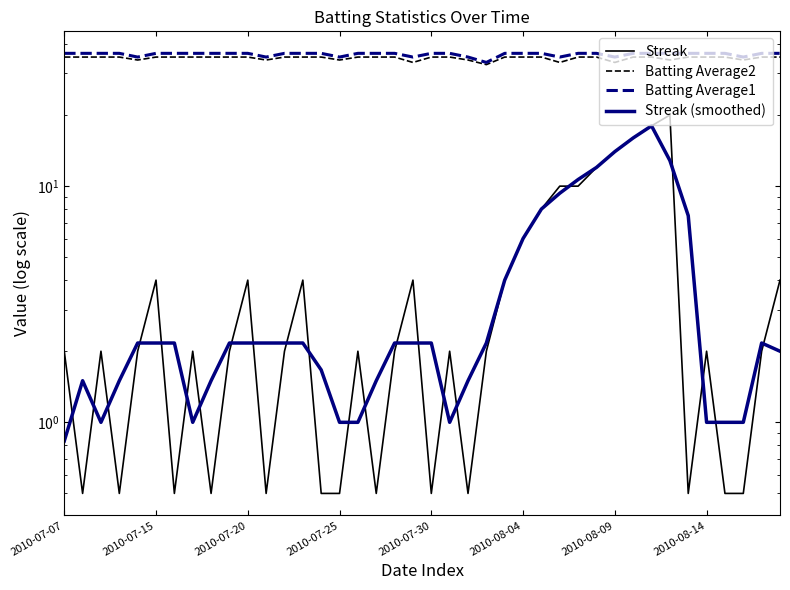

What is the total value across all series at 2010-07-30?

73.6